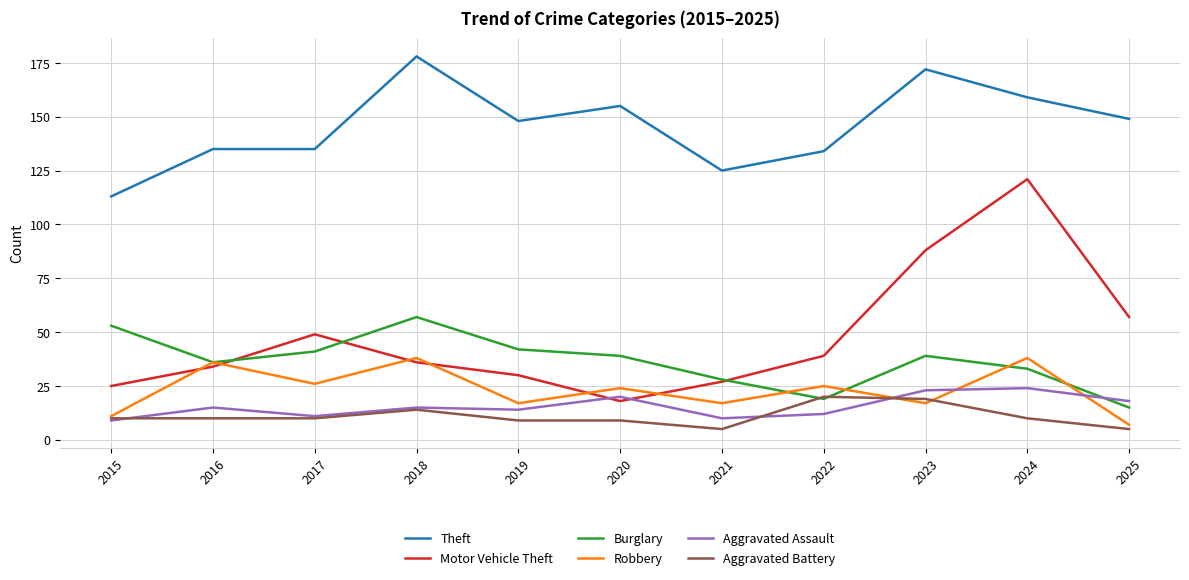

What is the average value of the Aggravated Battery series?

11